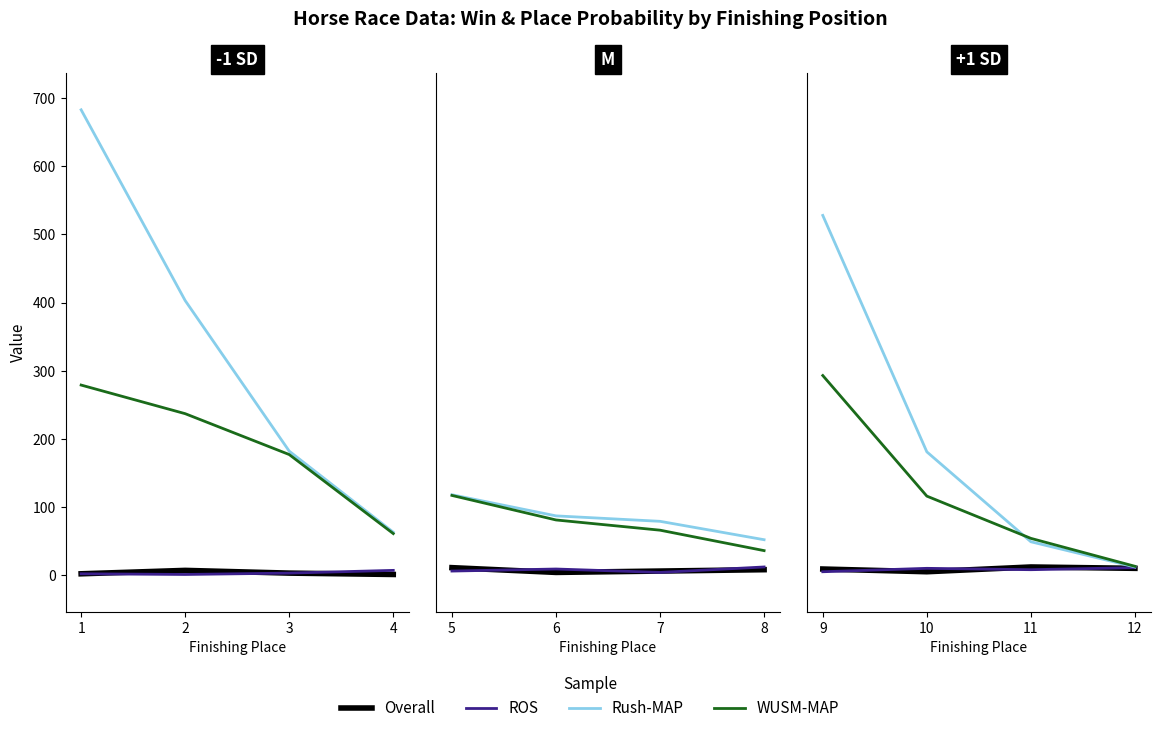

Which series changed the most between 3 and 4?

Rush-MAP